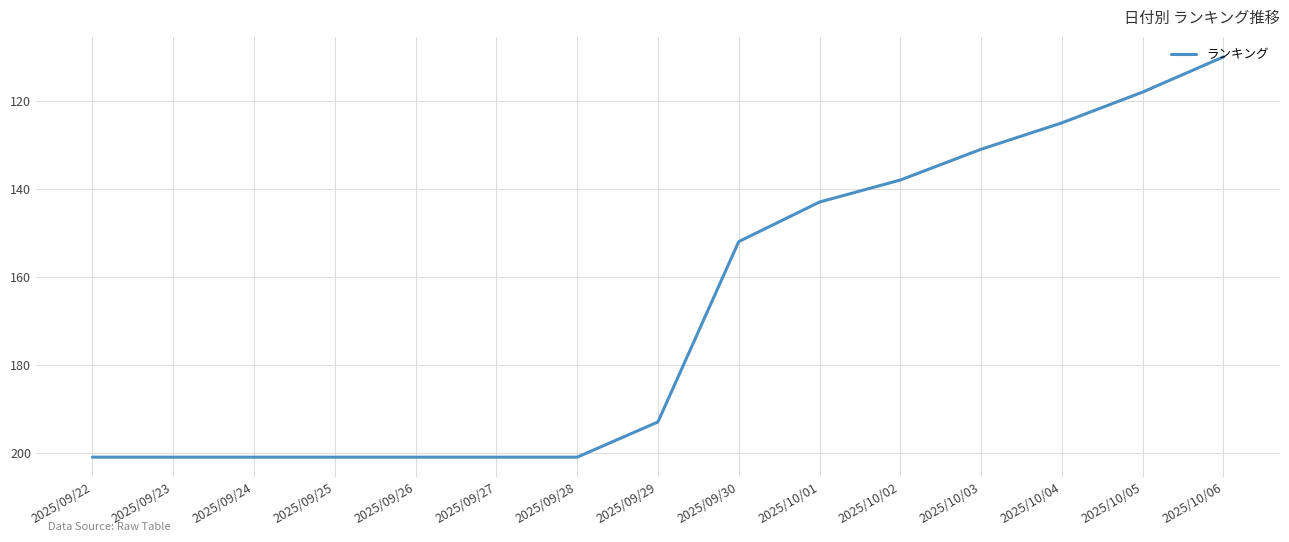

Is it true that the value at 2025/09/28 is 201?

True